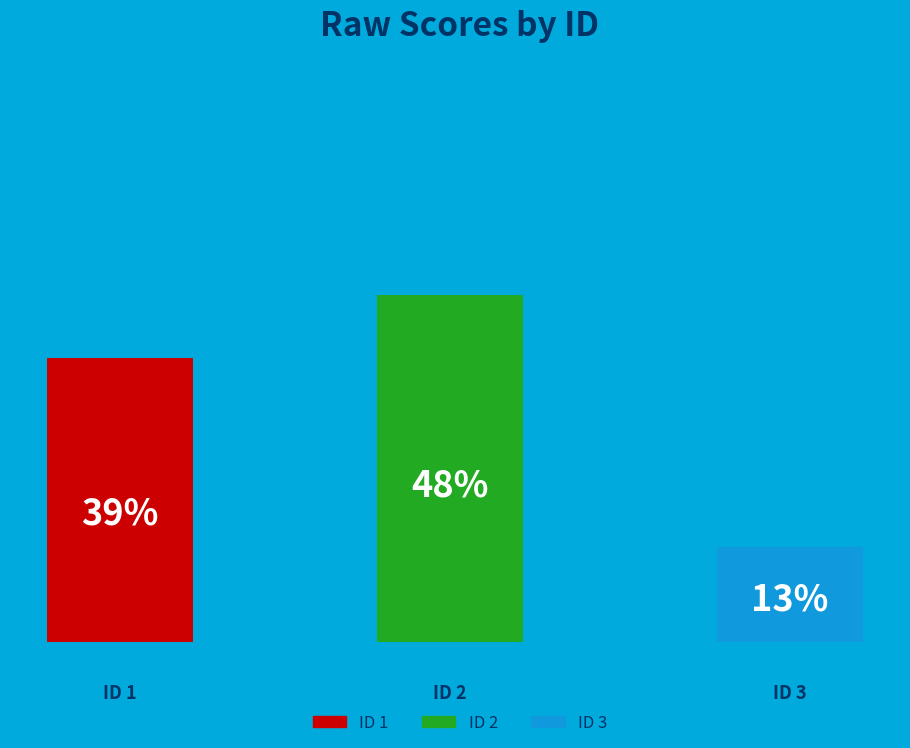

To the nearest percent, what portion does 1 represent?

39%